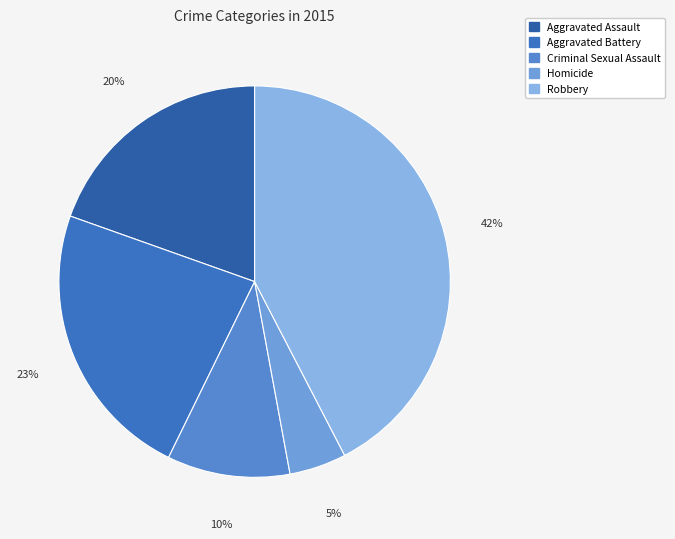

Is there a majority slice in this chart?

No